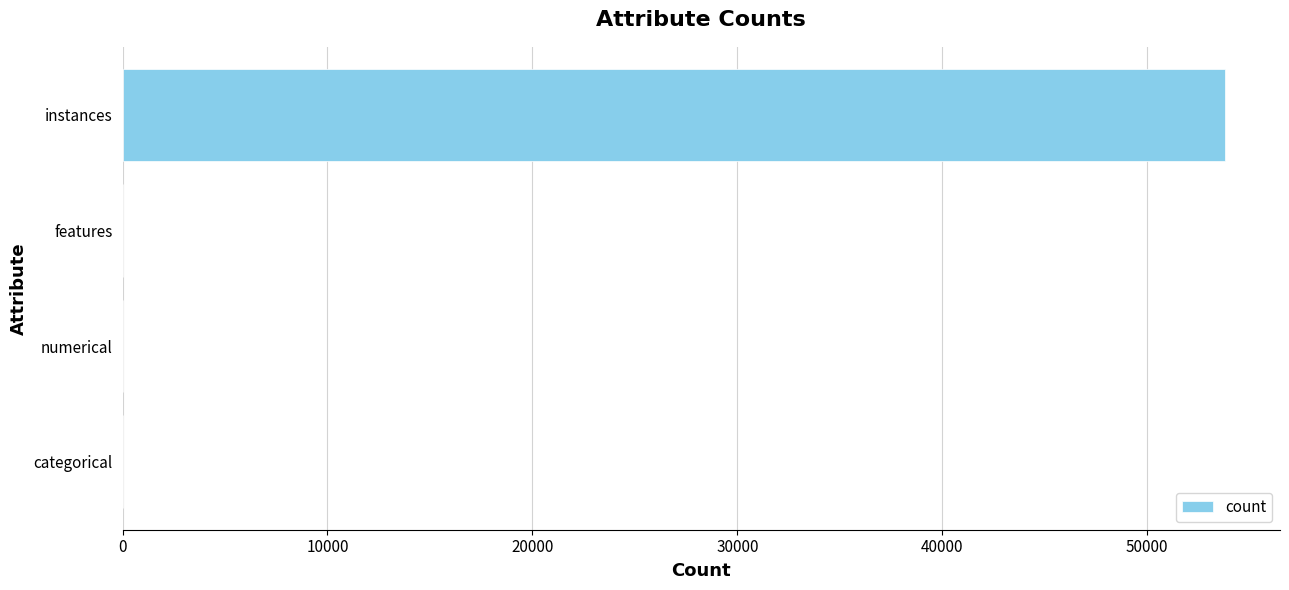

Which has a higher value, instances or features?

instances